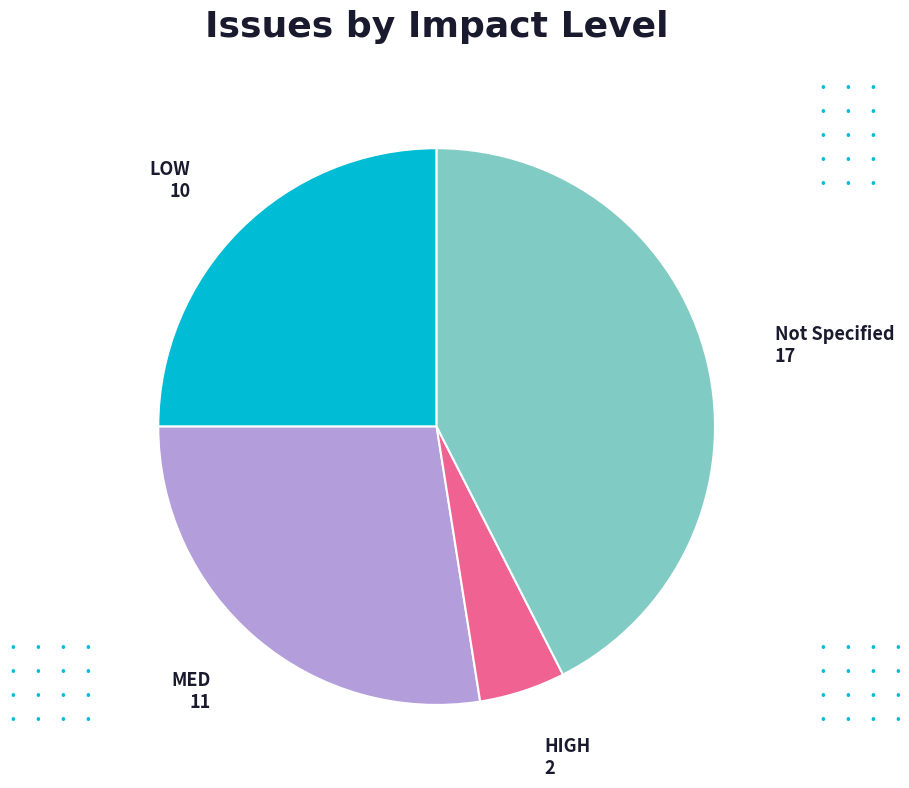

Count the number of slices in the pie.

4